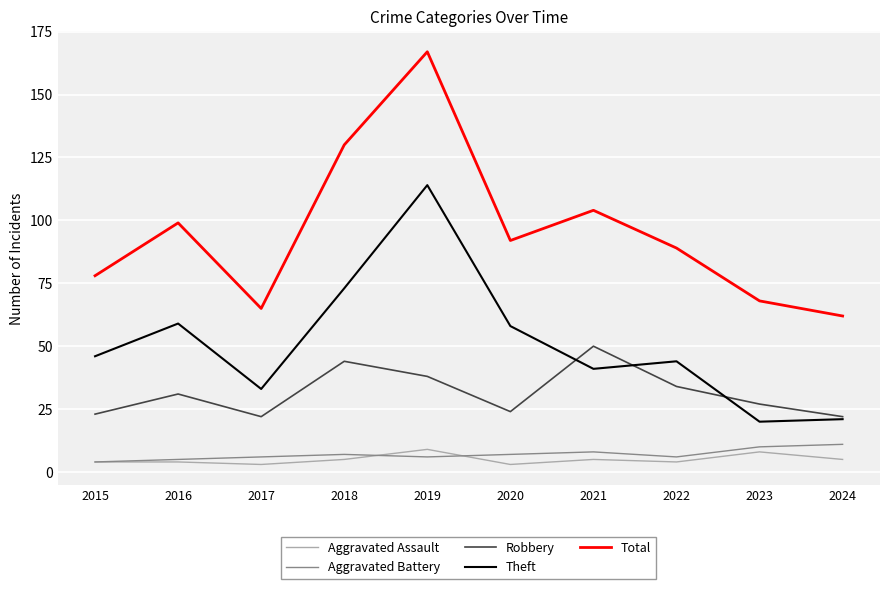

Where is the first local minimum for Robbery?

2017